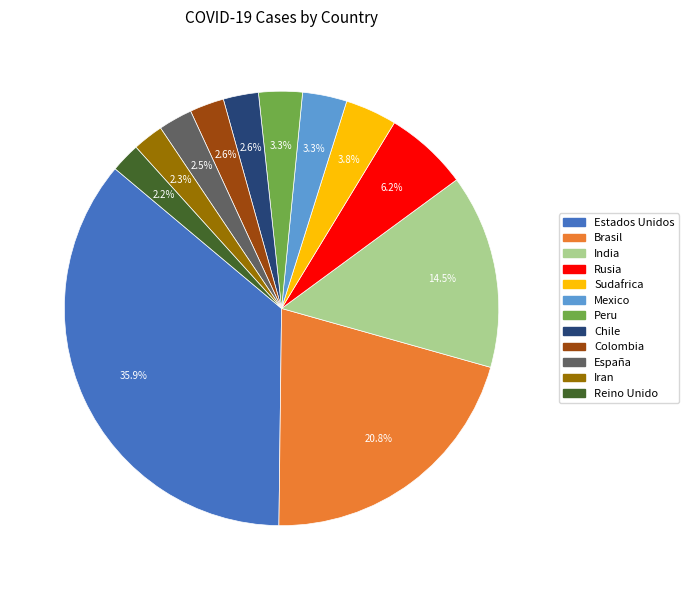

Combined, what portion of the pie is Rusia and Mexico?

9.5%